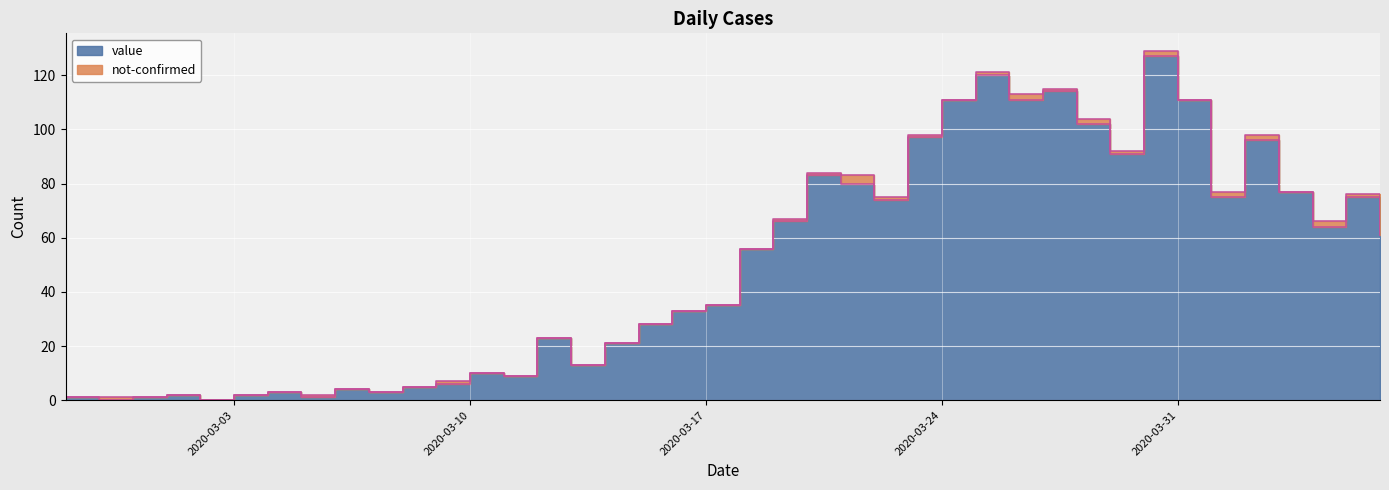

How many values are below 56?

20